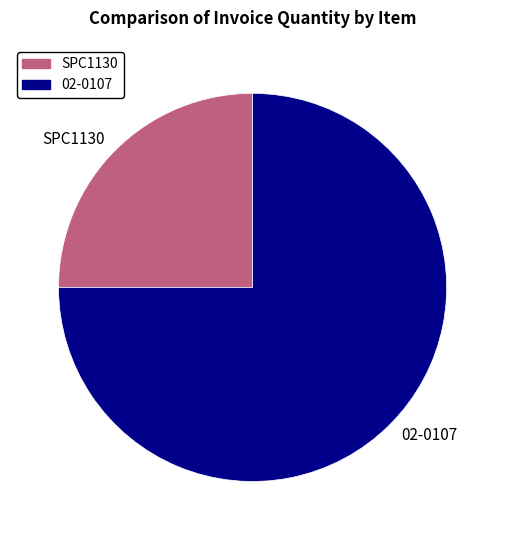

Is there a majority slice in this chart?

Yes